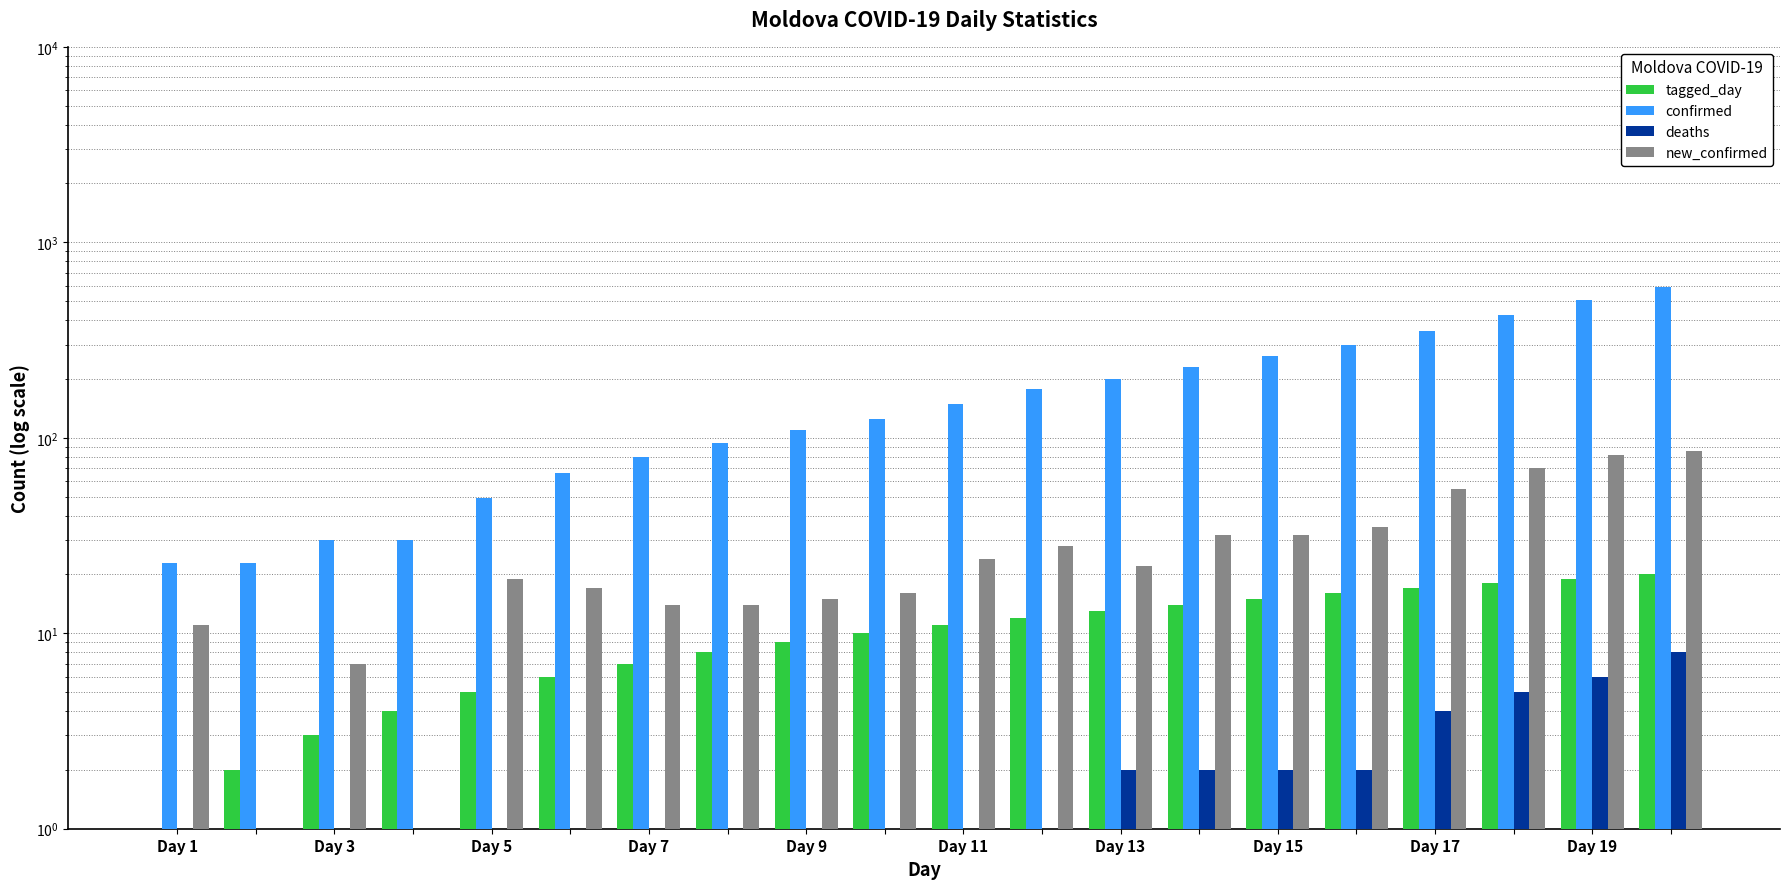

How many data points in deaths are above 1?

8